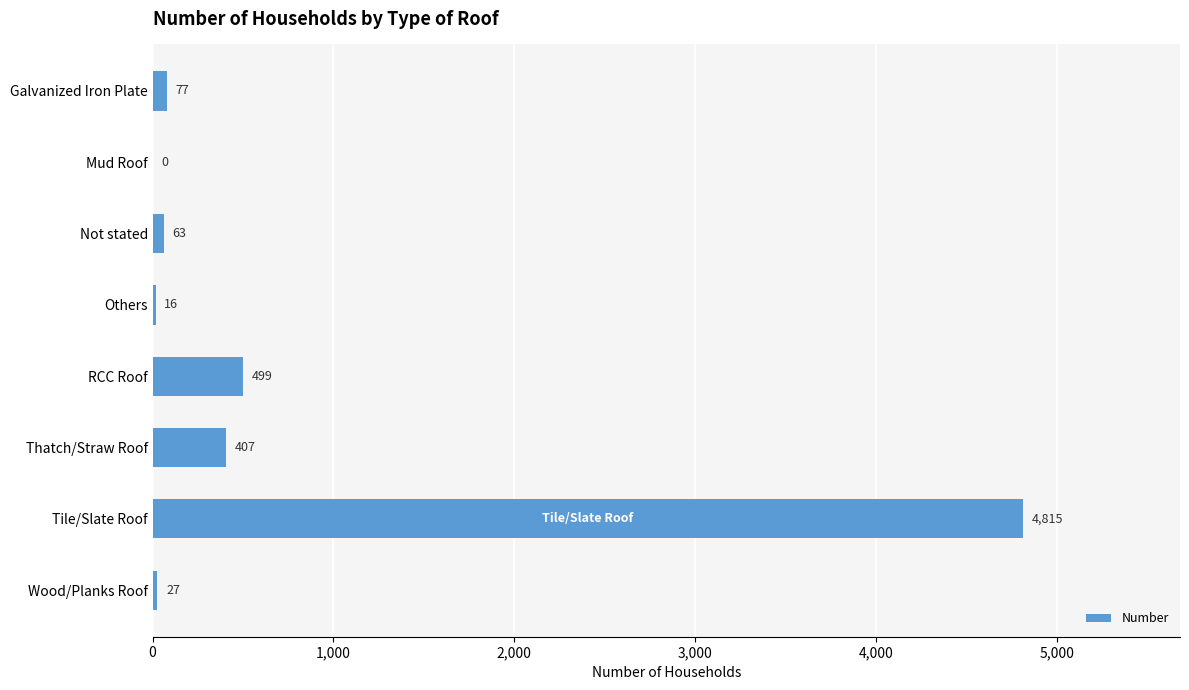

Is it true that the value at Galvanized Iron Plate is 77?

True